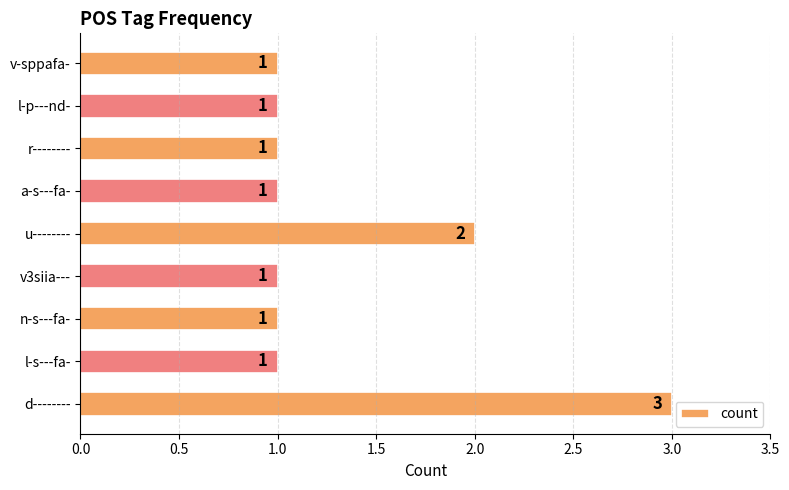

True or false: the data shows 1 at v-sppafa-.

True